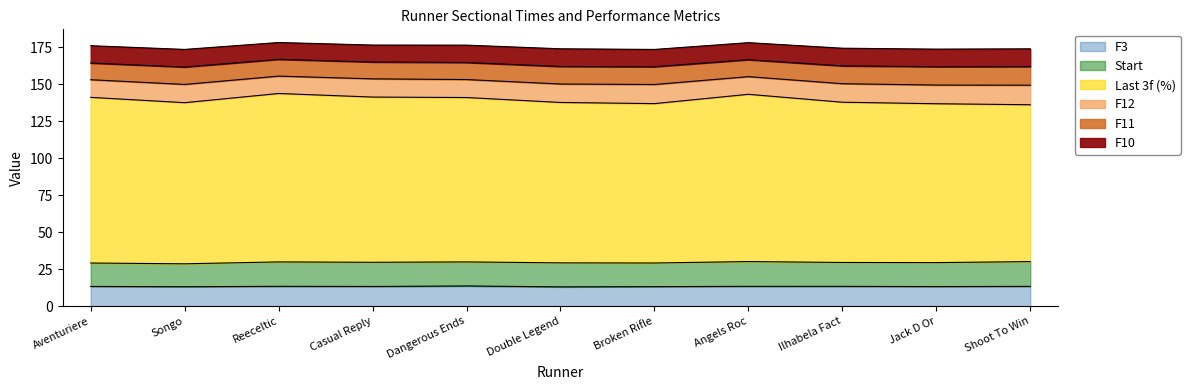

Does the chart have visible grid lines?

No